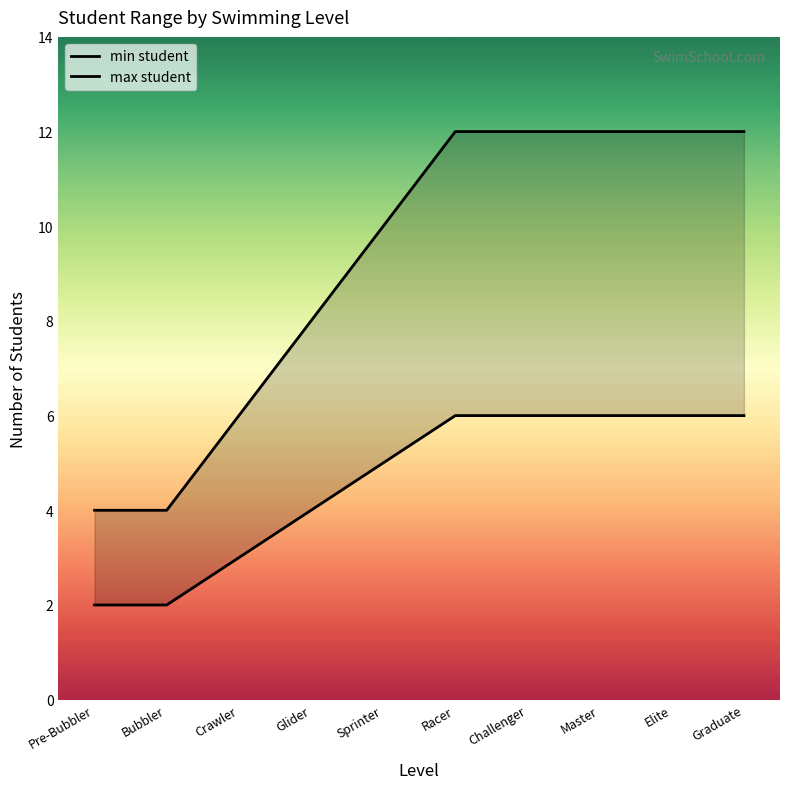

What is the value of the min student point at the 9th from the left?

6